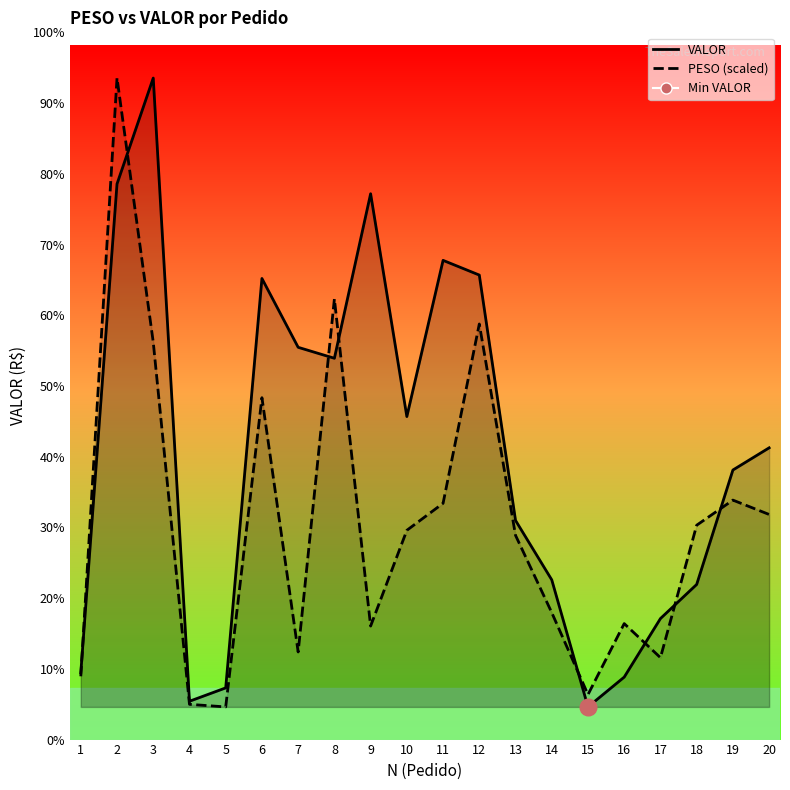

What is the difference between the highest and lowest values at 11?

2823.6